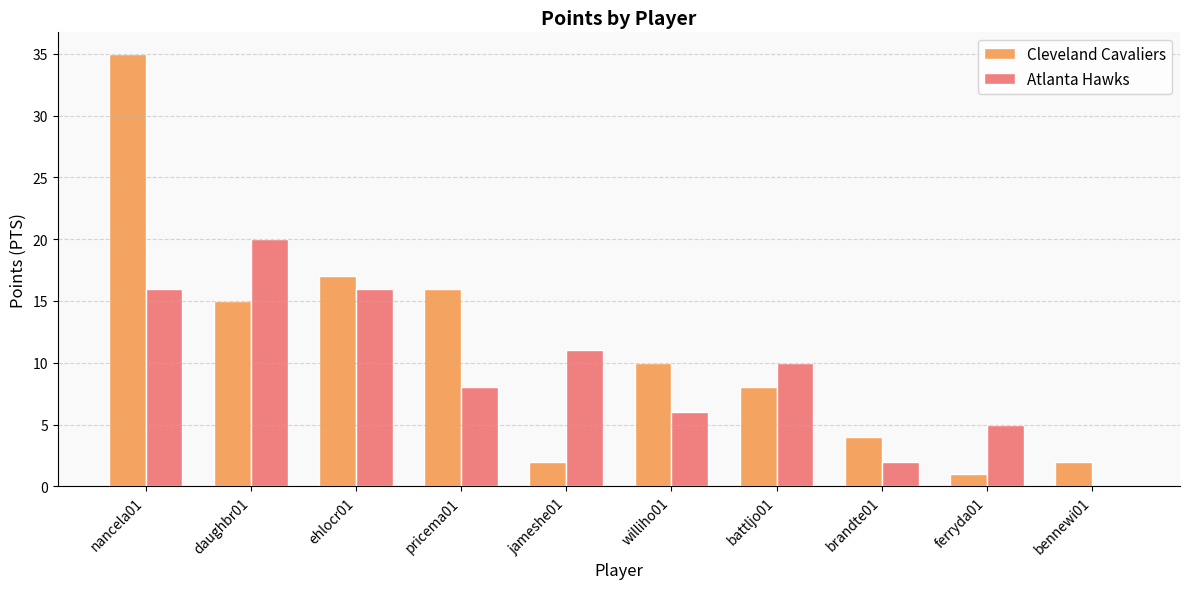

What is the highest value of the Cleveland Cavaliers series?

35